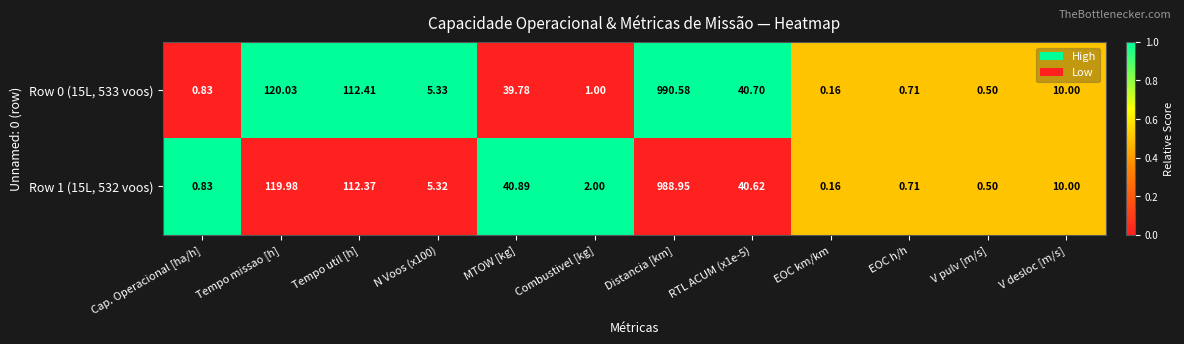

Is the value of Row 1 (15L, 532 voos) at Tempo missao [h] greater than the value of Row 0 (15L, 533 voos) at Combustivel [kg]?

Yes